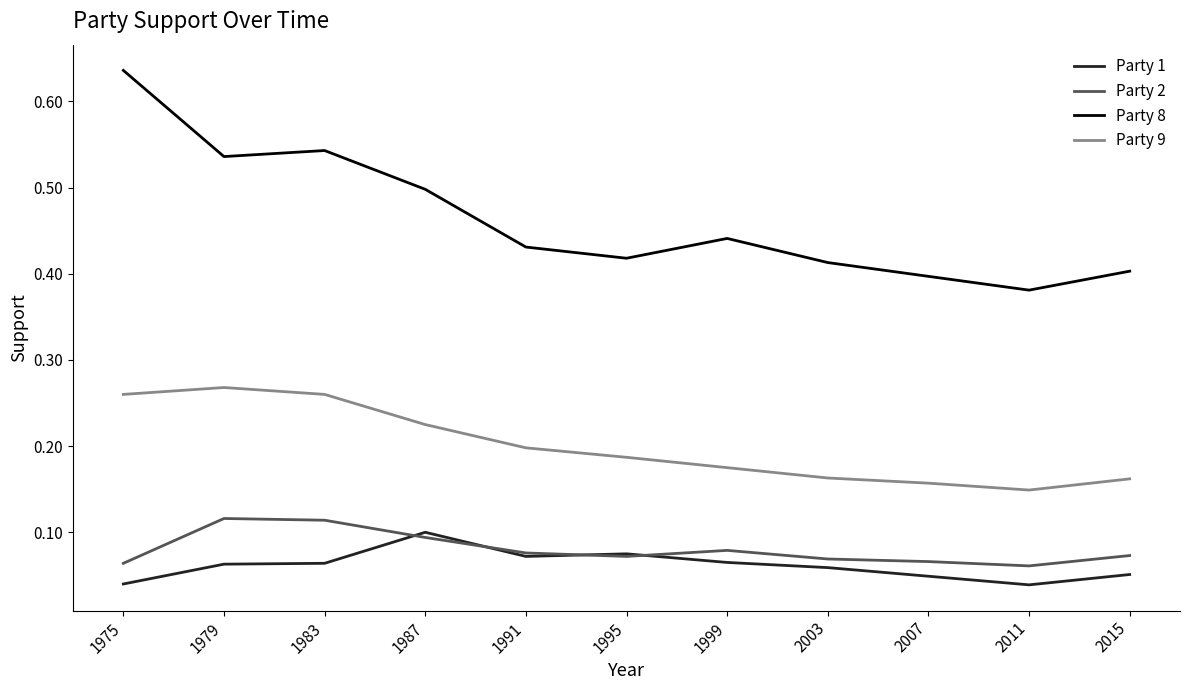

Which series has the widest spread of values?

Party 8